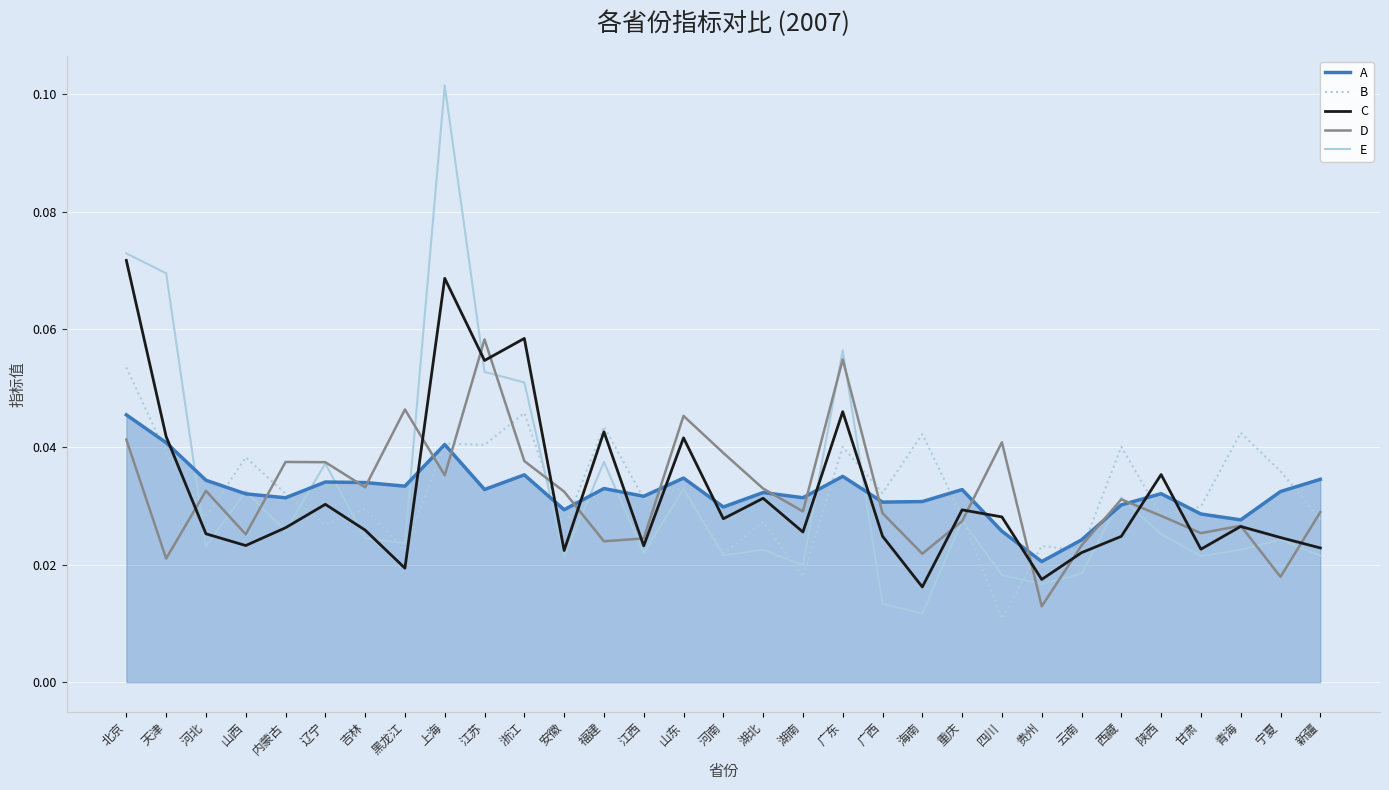

Is the value of B at 江西 greater than the value of E at 江西?

Yes